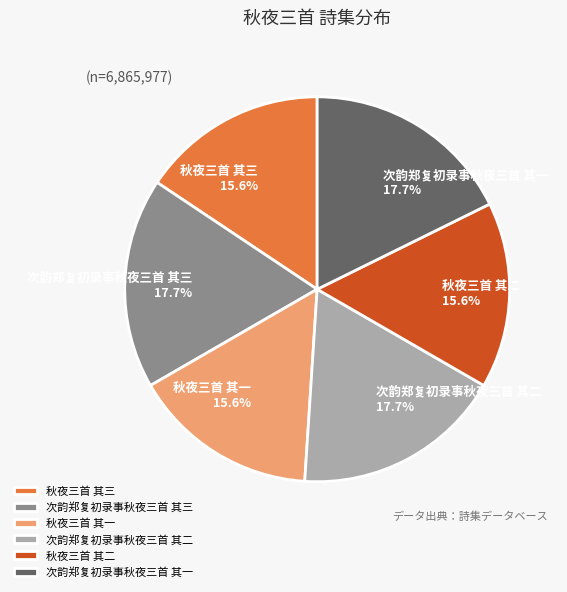

To the nearest percent, what is the difference between the largest and smallest slice percentages?

2%